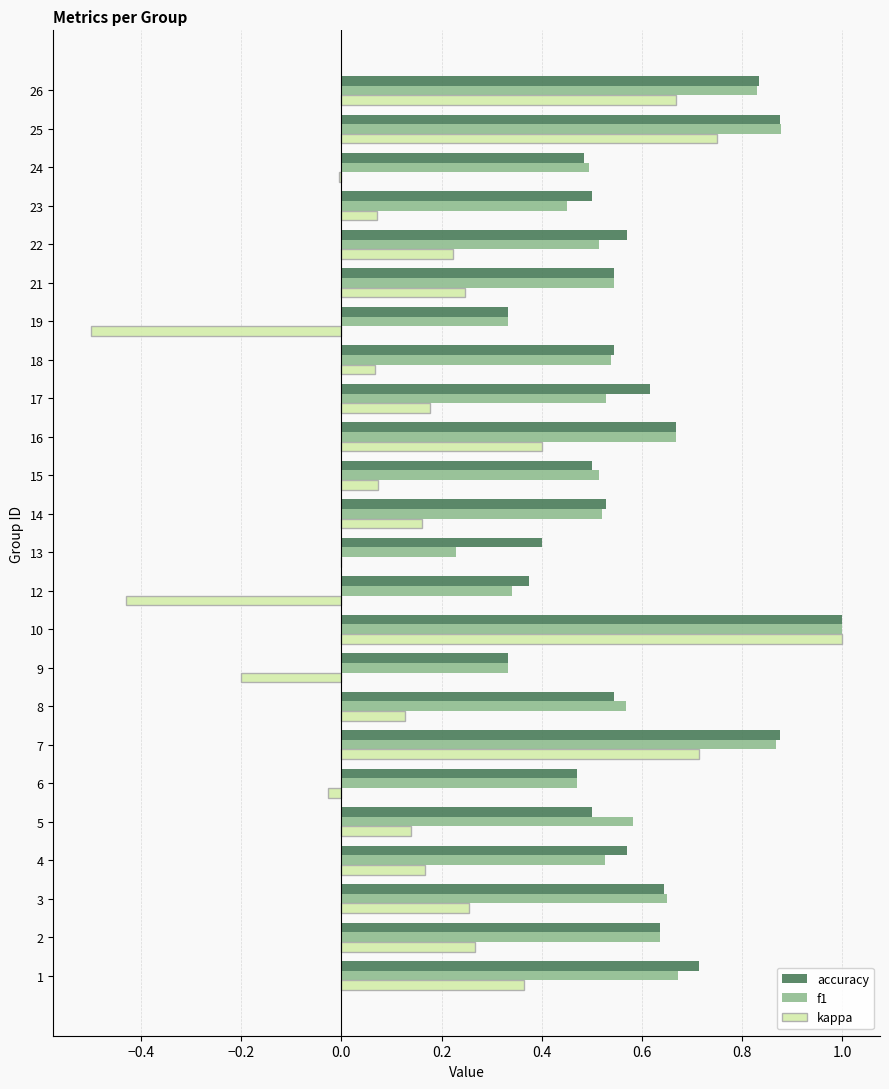

What is the maximum value shown in the chart?

1.0